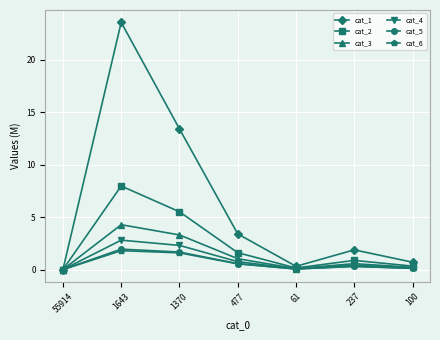

Where is cat_3 nearest to the value 2?

477